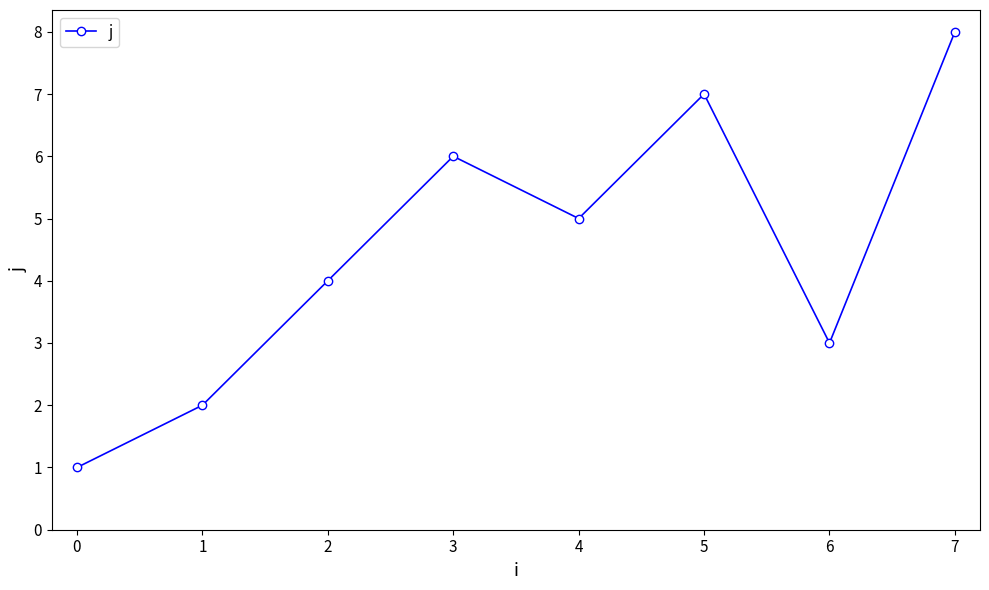

Where is the first local maximum?

3